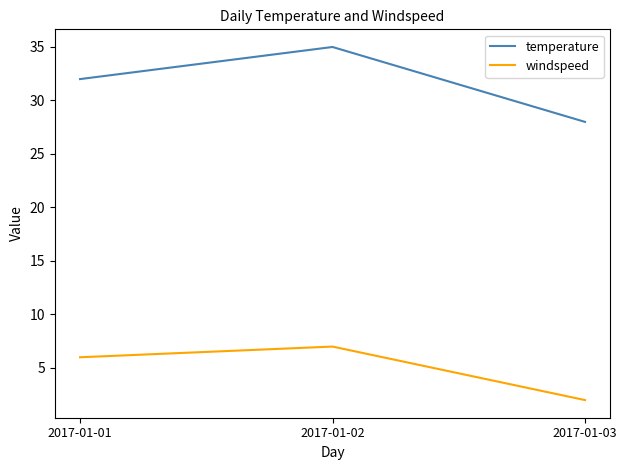

The value of windspeed at 2017-01-03 is 2. True or false?

True